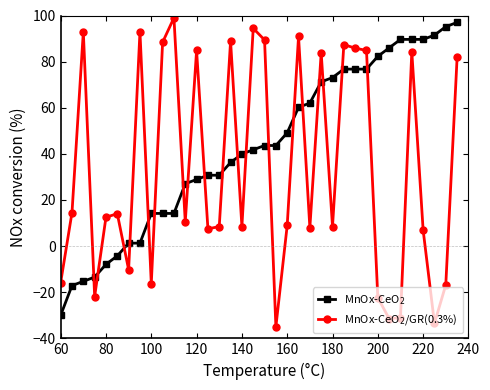

What is the greatest value displayed?

99.0